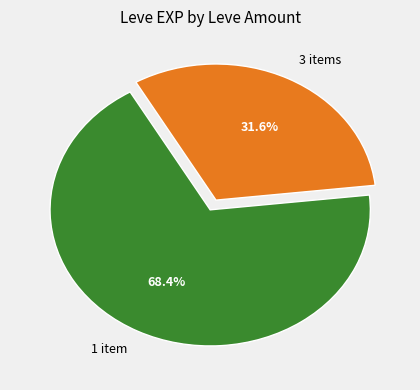

What is the smallest slice in the pie chart?

3 items